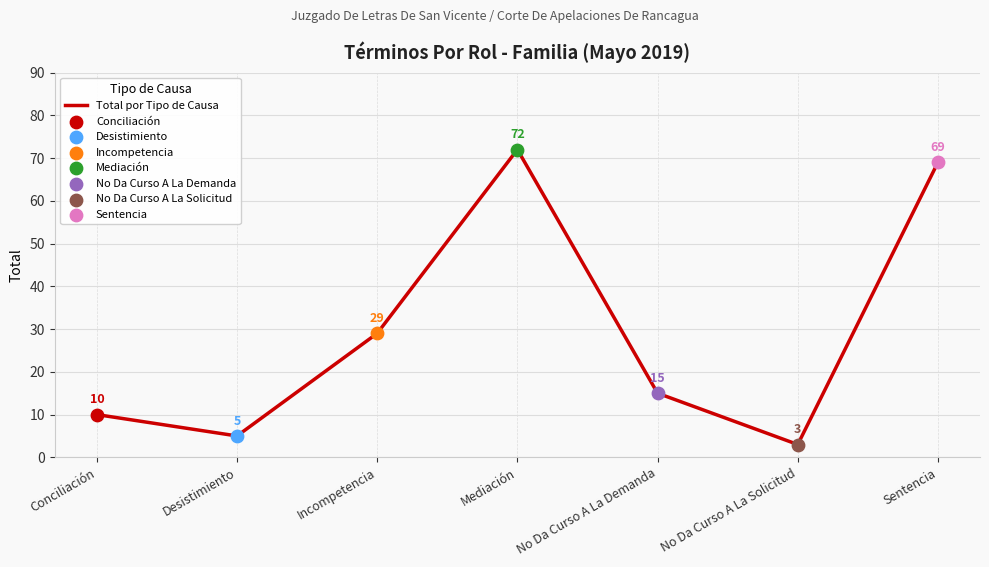

What is the ratio of the value at Incompetencia to the value at Mediación?

0.4